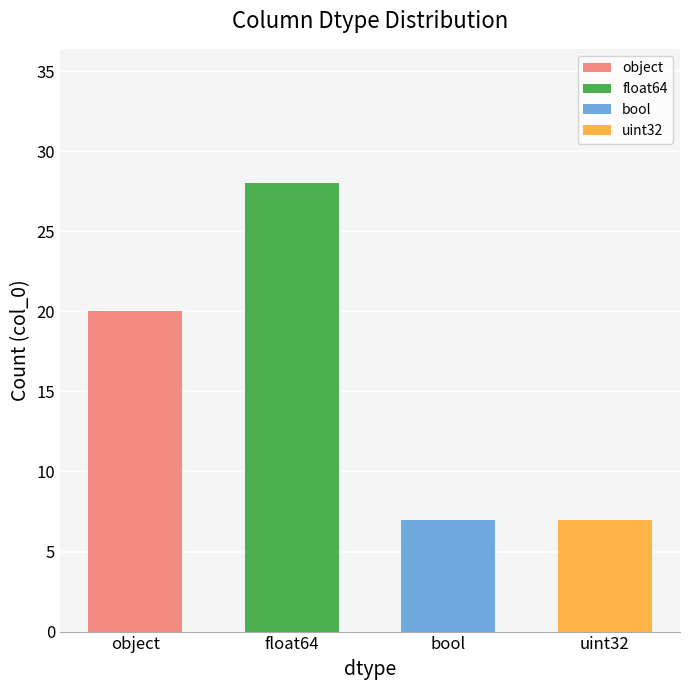

Which label corresponds to the smallest value in the chart?

bool